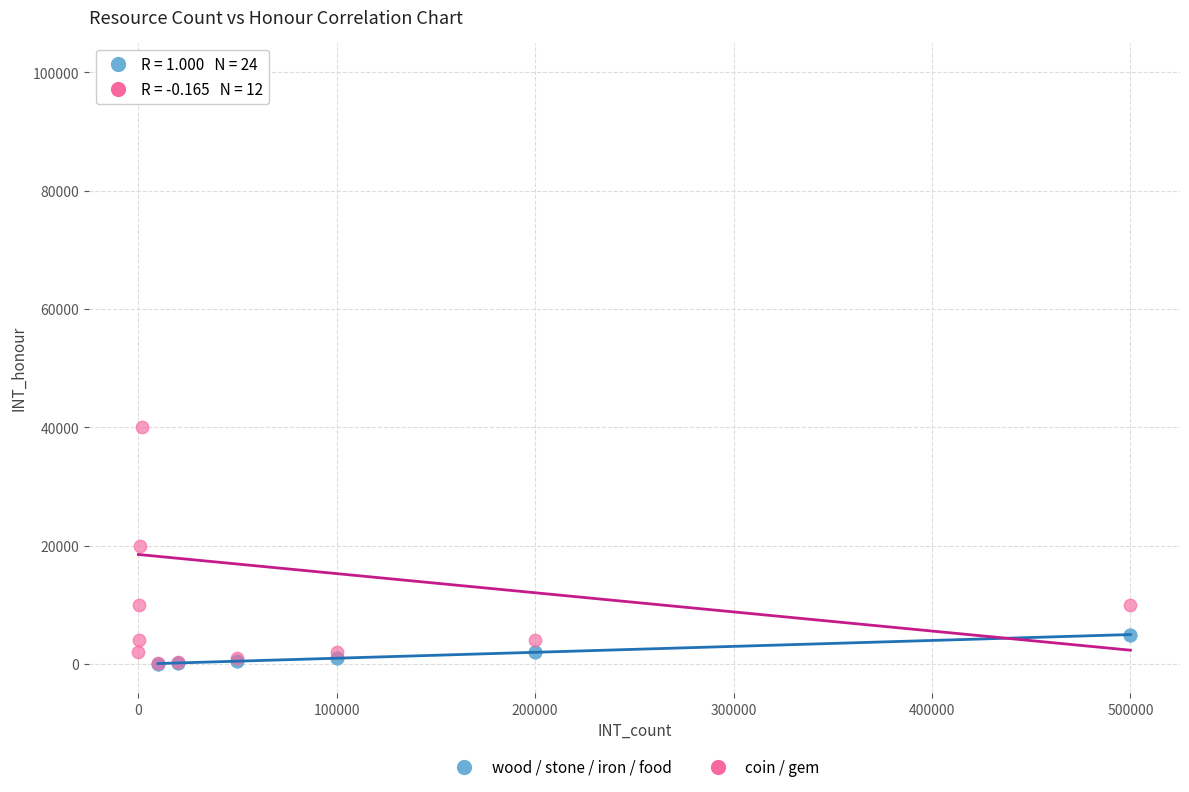

Which series reaches the maximum Y coordinate?

coin / gem